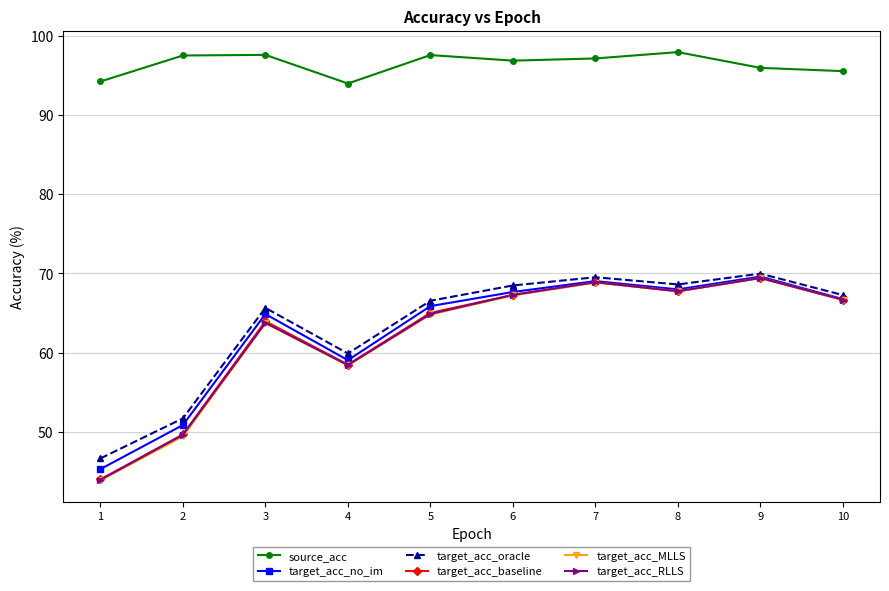

What is the average value of the target_acc_no_im series?

62.7